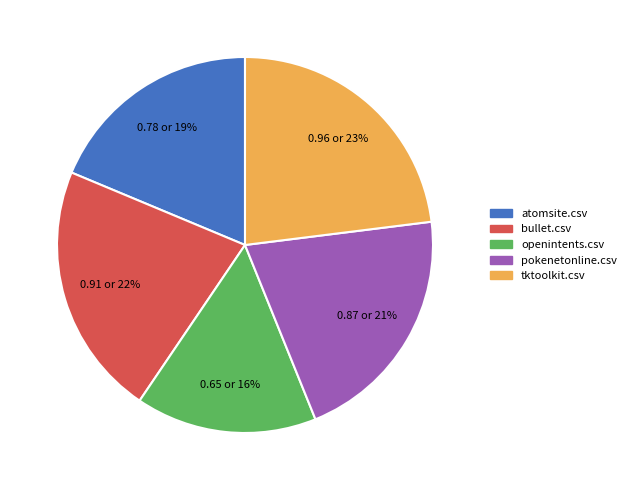

To the nearest percent, what is the average slice percentage?

20%